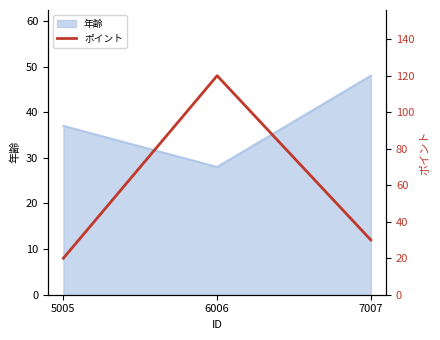

Which label corresponds to the largest value in the chart?

6006